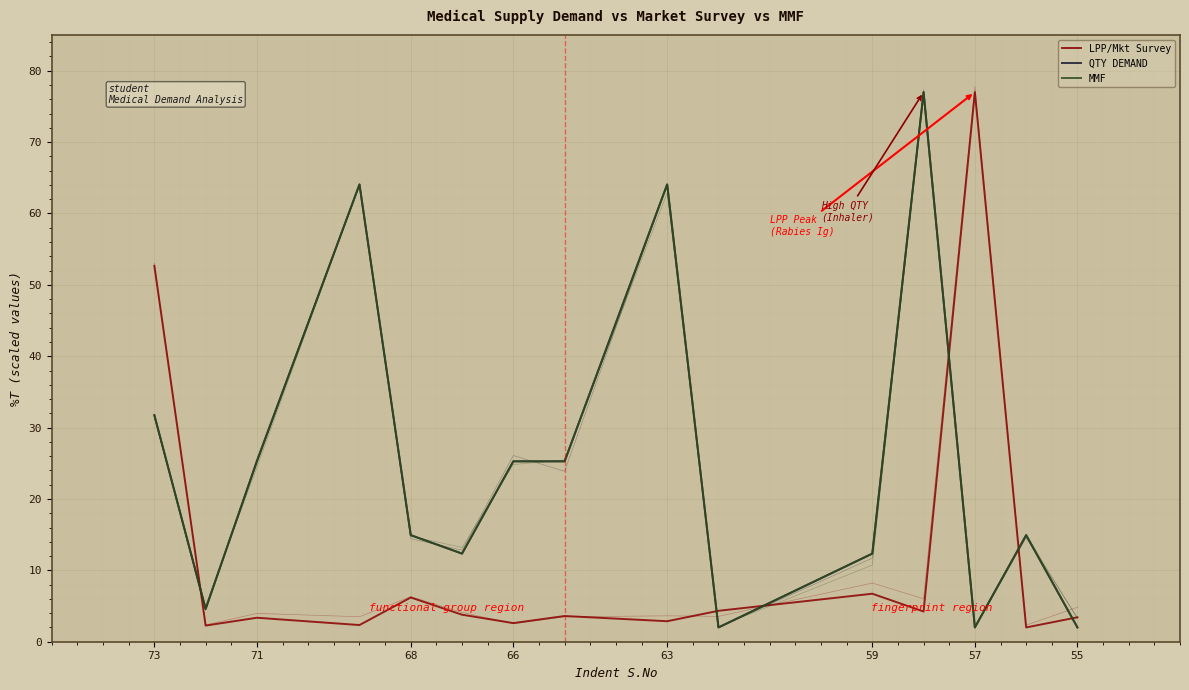

True or false: LPP/Mkt Survey has more than 2 points higher than both neighbors.

True